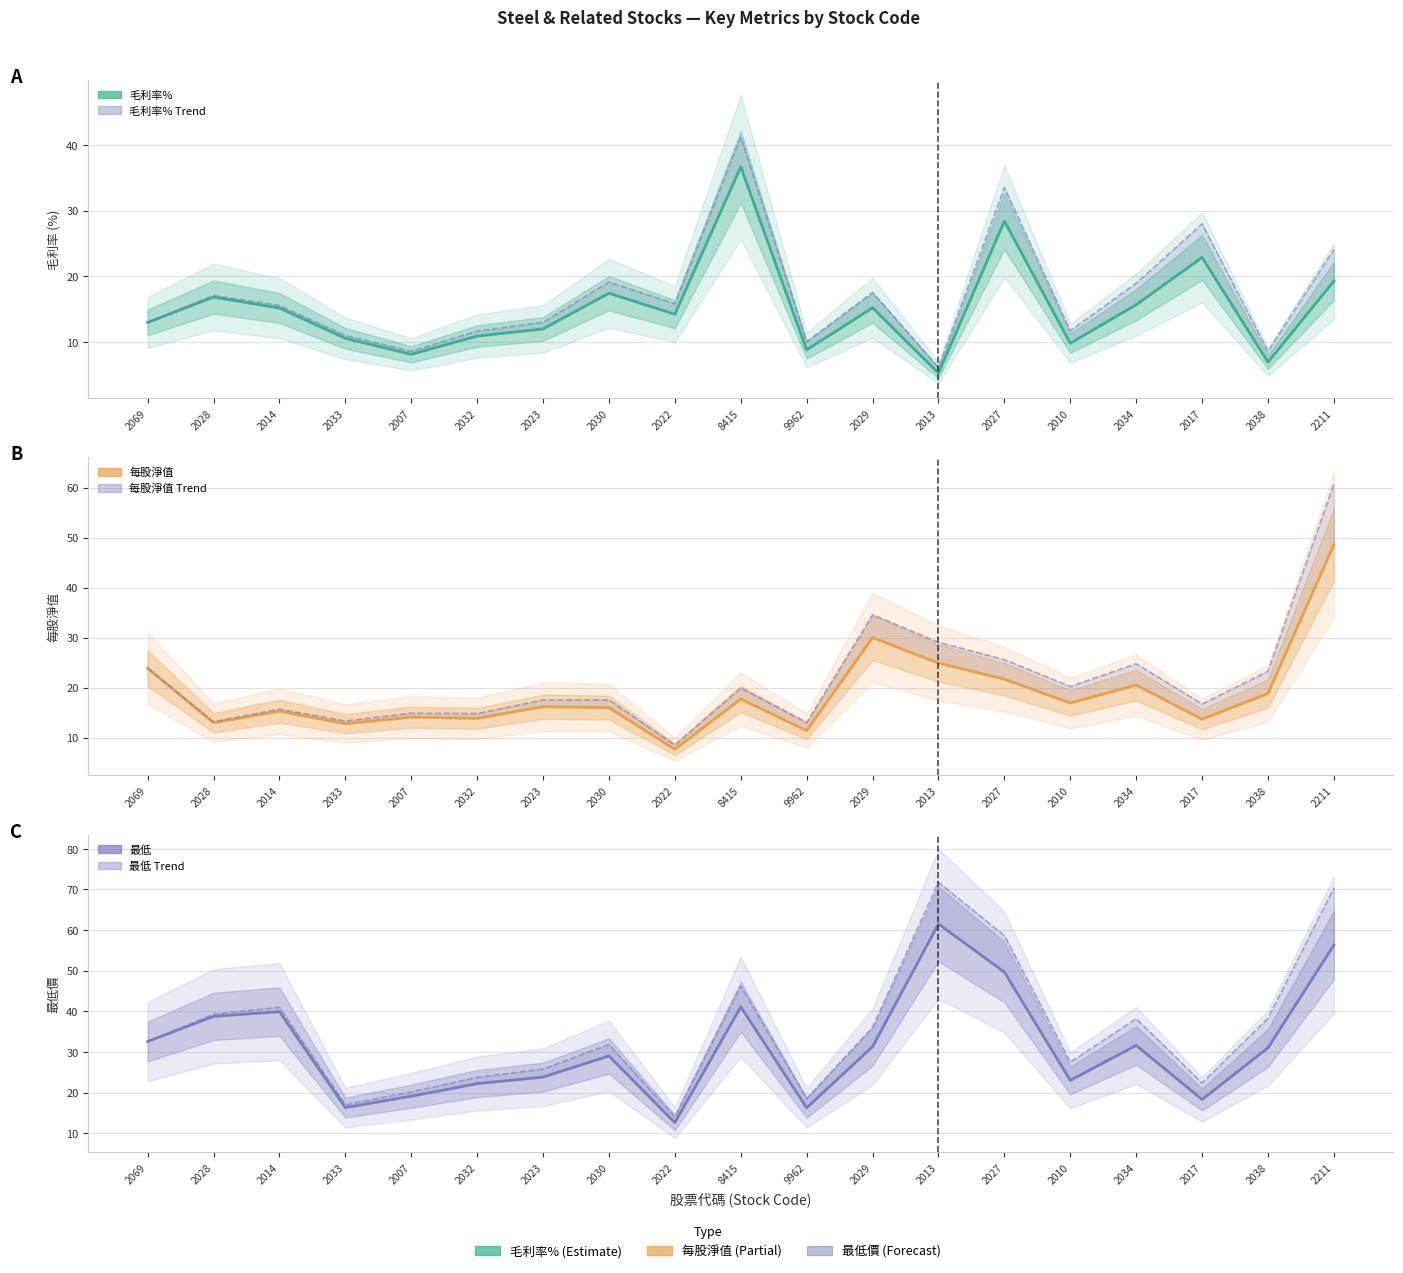

List the series in order of their peak value, highest first.

最低 (trend), 最低, 每股淨值 (trend), 每股淨值, 毛利率% (trend), 毛利率%